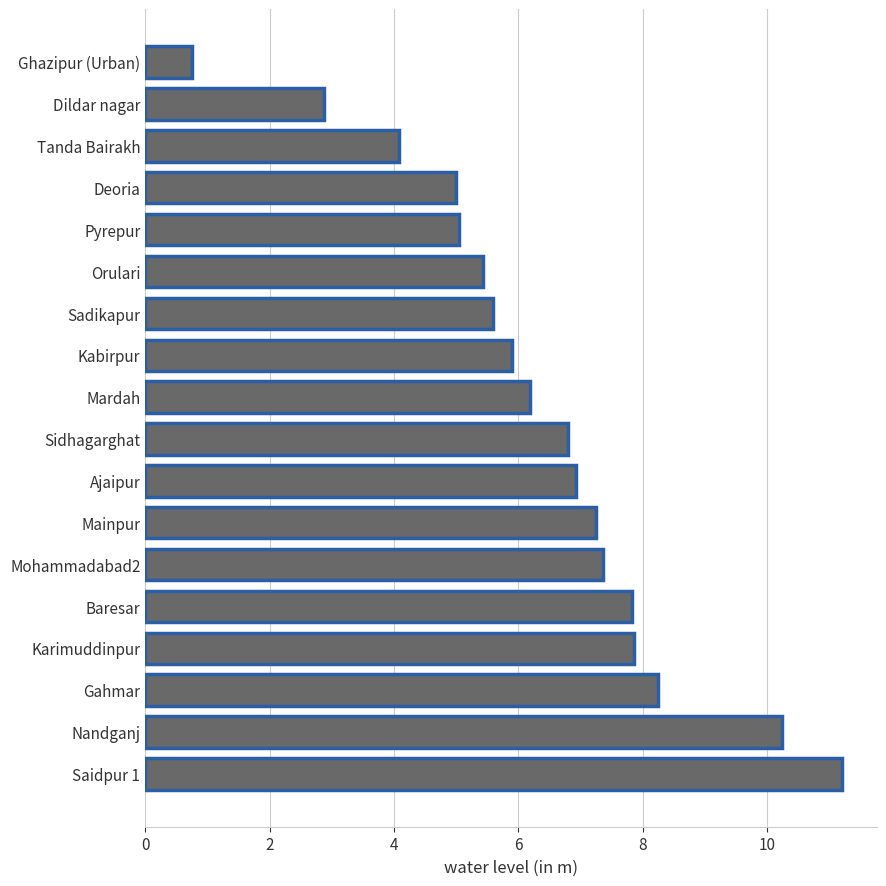

What is the ratio of the value at Kabirpur to the value at Dildar nagar?

2.0